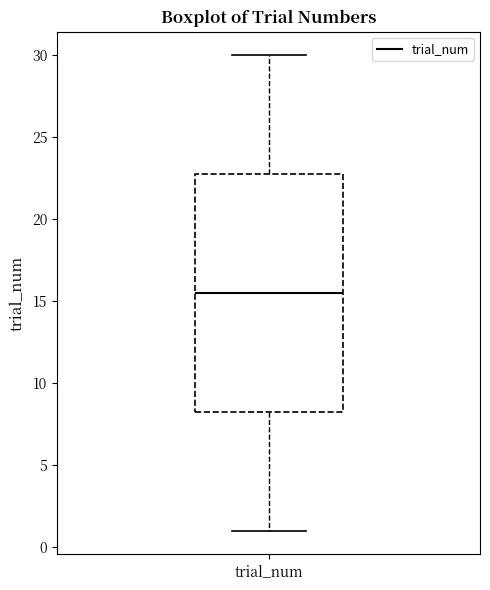

Transcribe this box plot: give where the median line is, the range the box spans, and where the two whiskers end, as read against the y-axis. The values are not printed on the chart, so give them approximately, as read against the axis.

median 15.5, box 8.5 to 23.0, whiskers 1.0 to 30.0